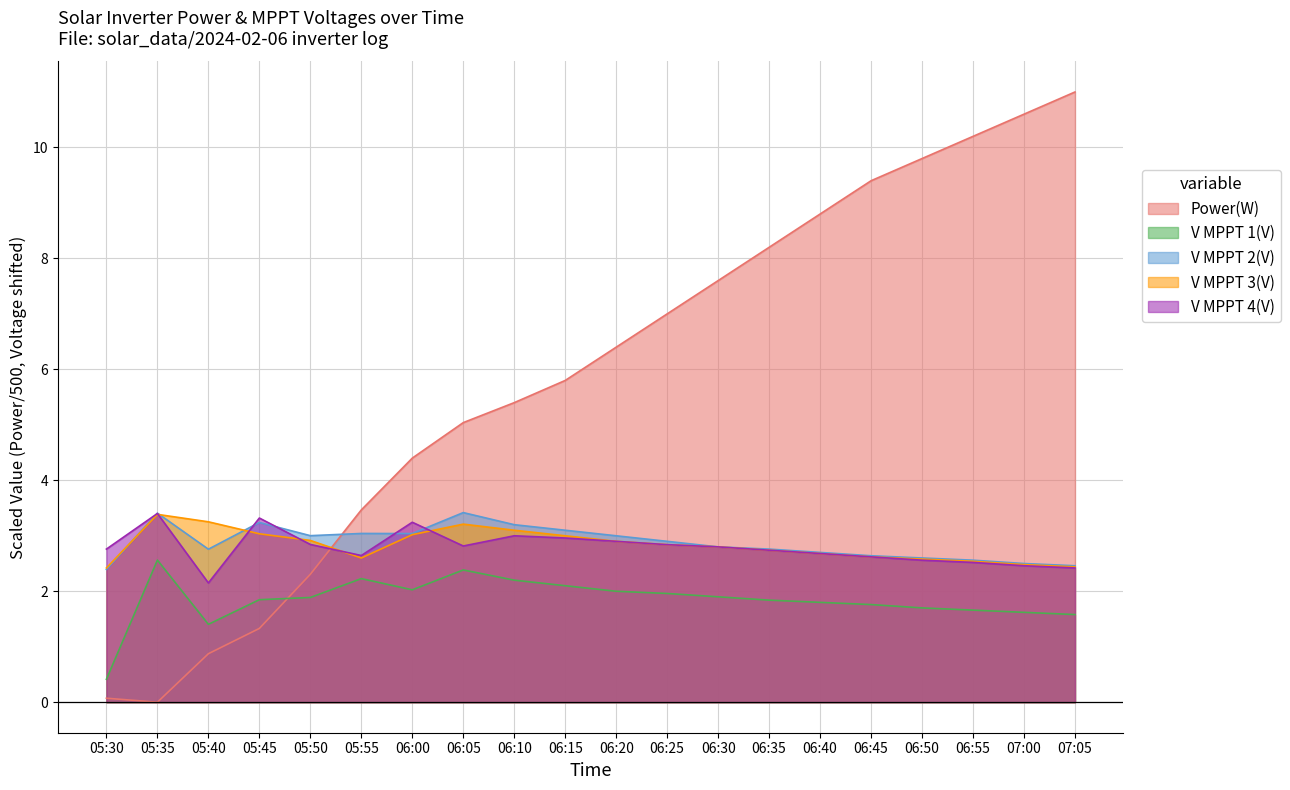

Rank the series at 05:45 from highest to lowest value.

V MPPT 4(V), V MPPT 2(V), V MPPT 3(V), V MPPT 1(V), Power(W)